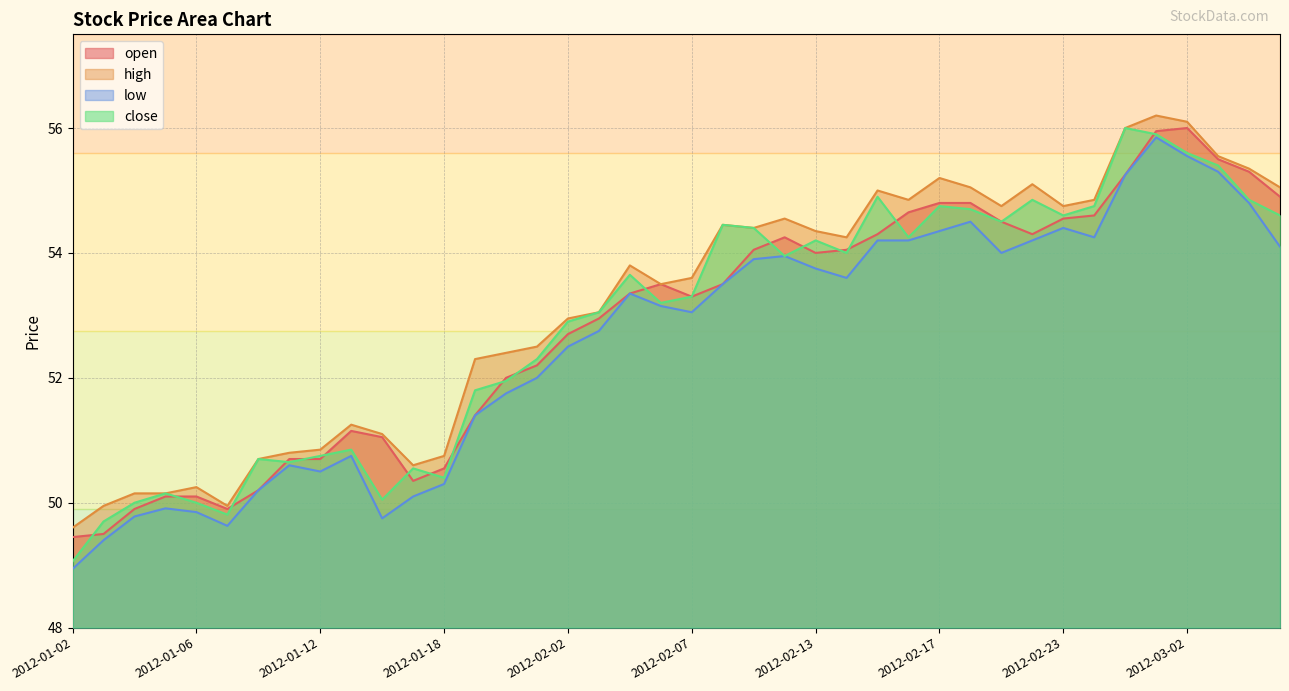

What are all the series names shown in the legend?

open, high, low, close